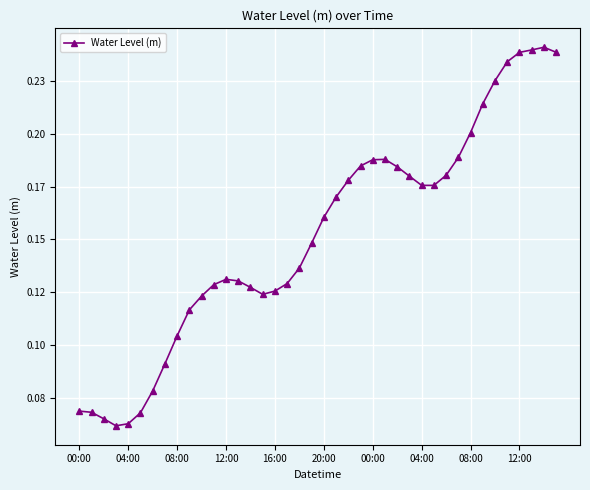

Does the chart have visible grid lines?

Yes